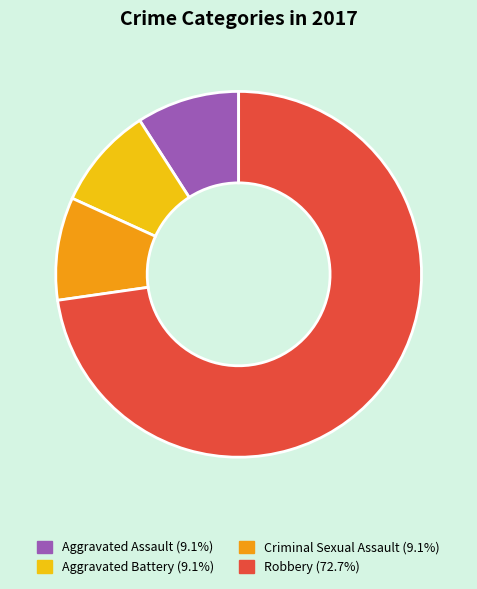

Between Robbery and Aggravated Battery, which is larger?

Robbery